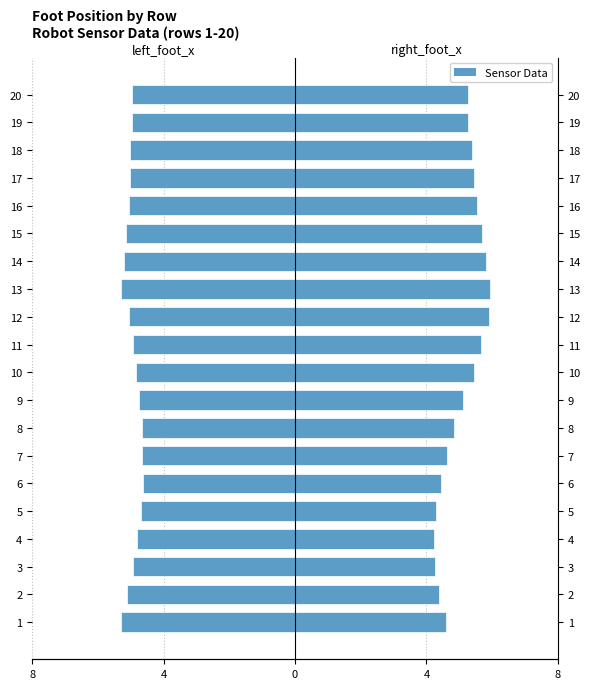

Rank the series by their maximum value, from highest to lowest.

right_foot_x, left_foot_x (neg)